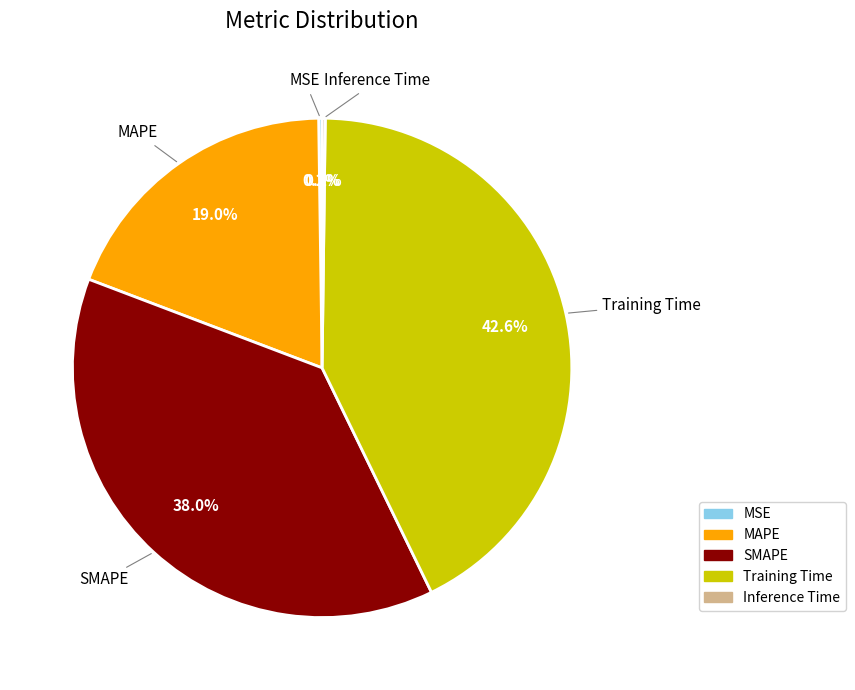

Is there any slice that represents more than half of the pie?

No